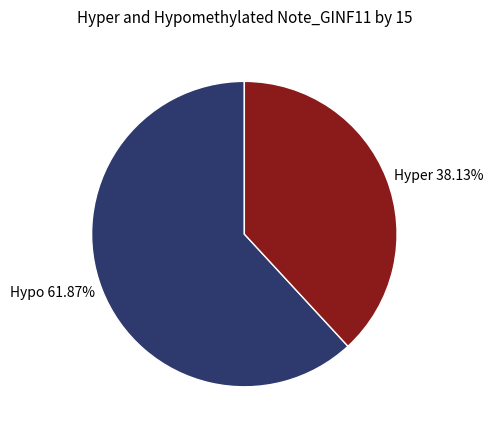

Is there any slice that represents more than half of the pie?

Yes